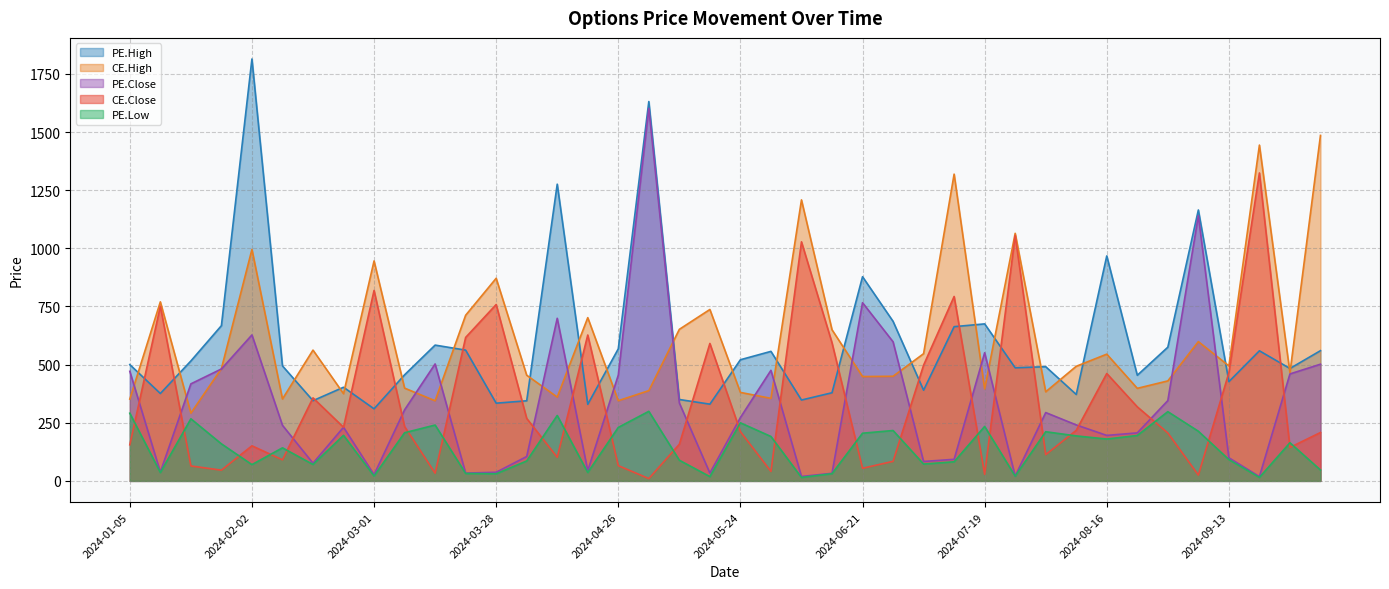

True or false: PE.High and PE.Close intersect in this chart.

False